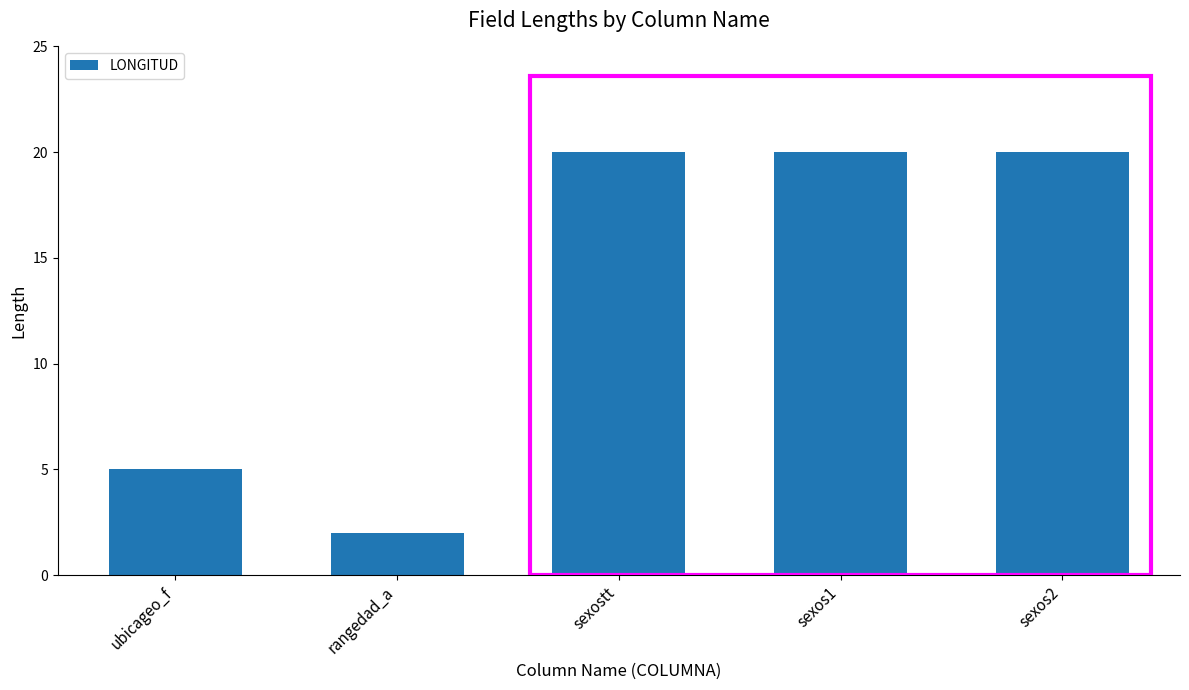

At which category does the chart reach its minimum across all series?

rangedad_a